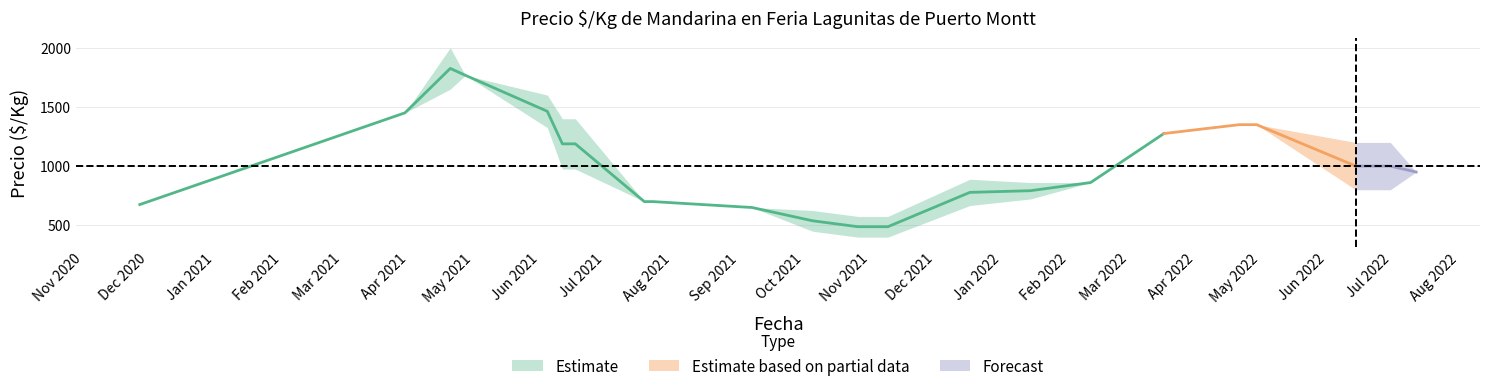

How many categories are shown in the chart?

25